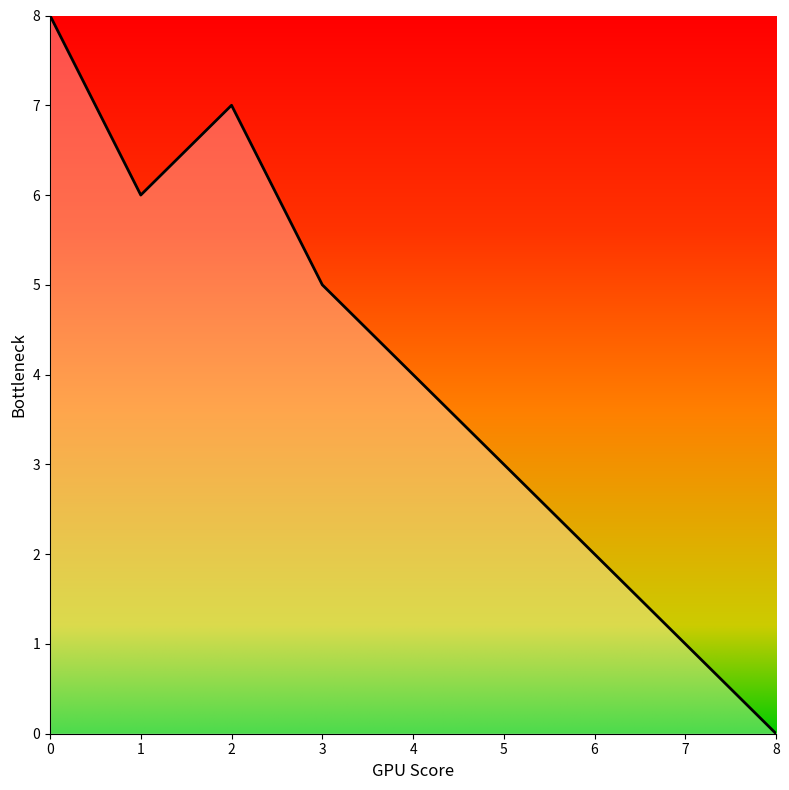

How many lines are shown in the chart?

1